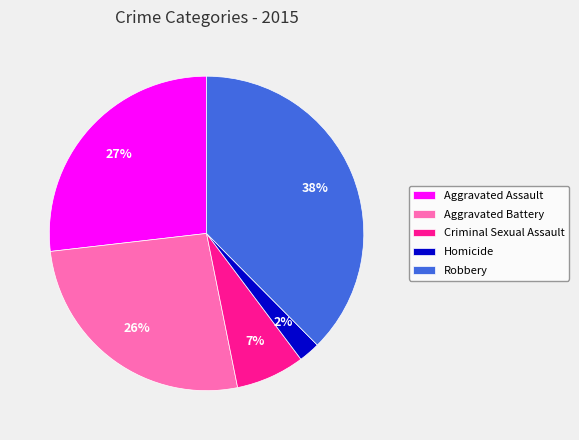

Count the number of slices in the pie.

5